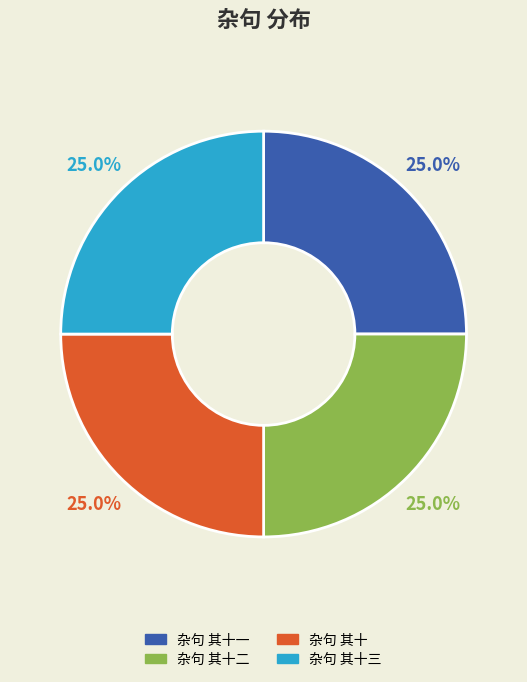

Approximately how many times larger is the value at 杂句 其十三 compared to 杂句 其十一?

1.0